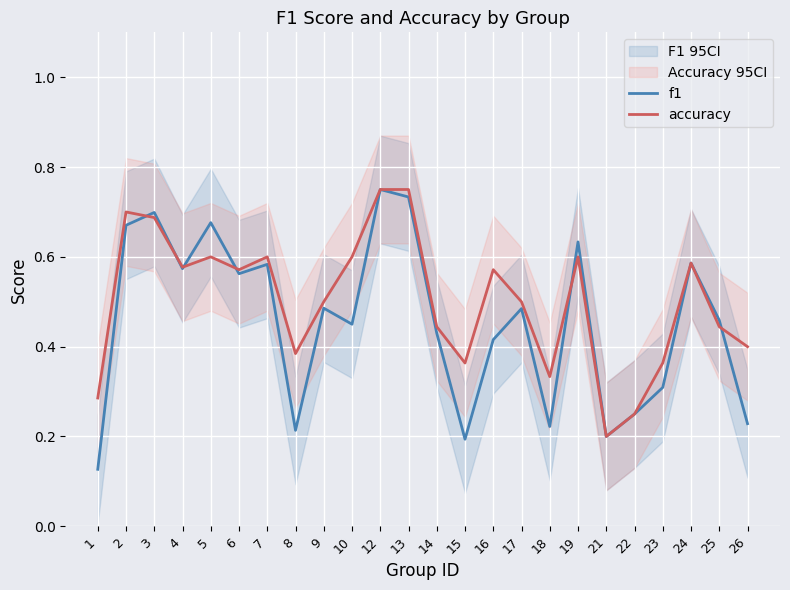

Is this an area chart (filled region under the line)?

No